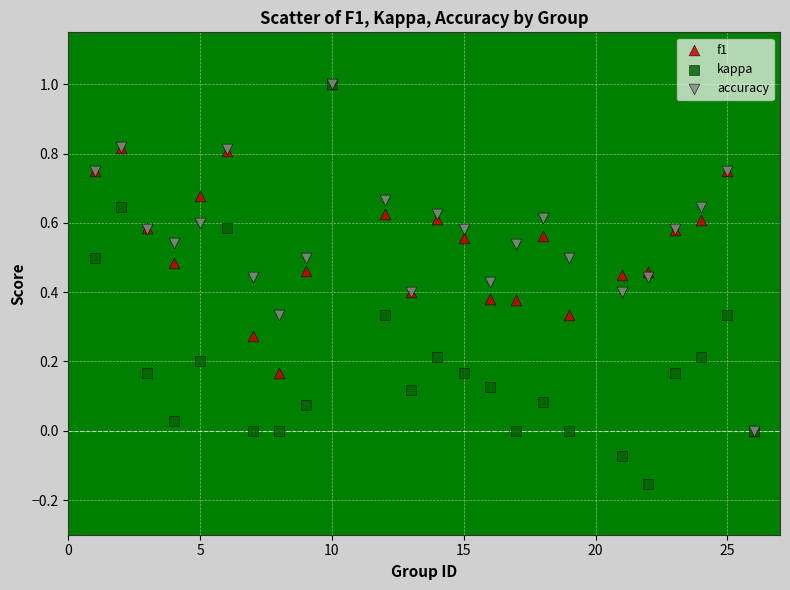

What are all the series names shown in the legend?

f1, kappa, accuracy